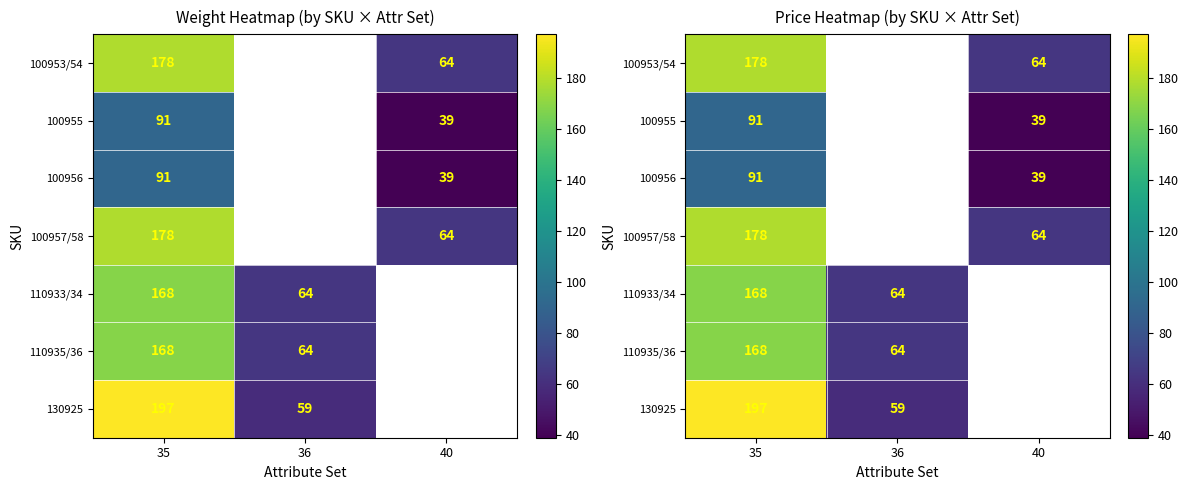

What is the difference between the maximum and minimum values in the 100955 series?

52.0